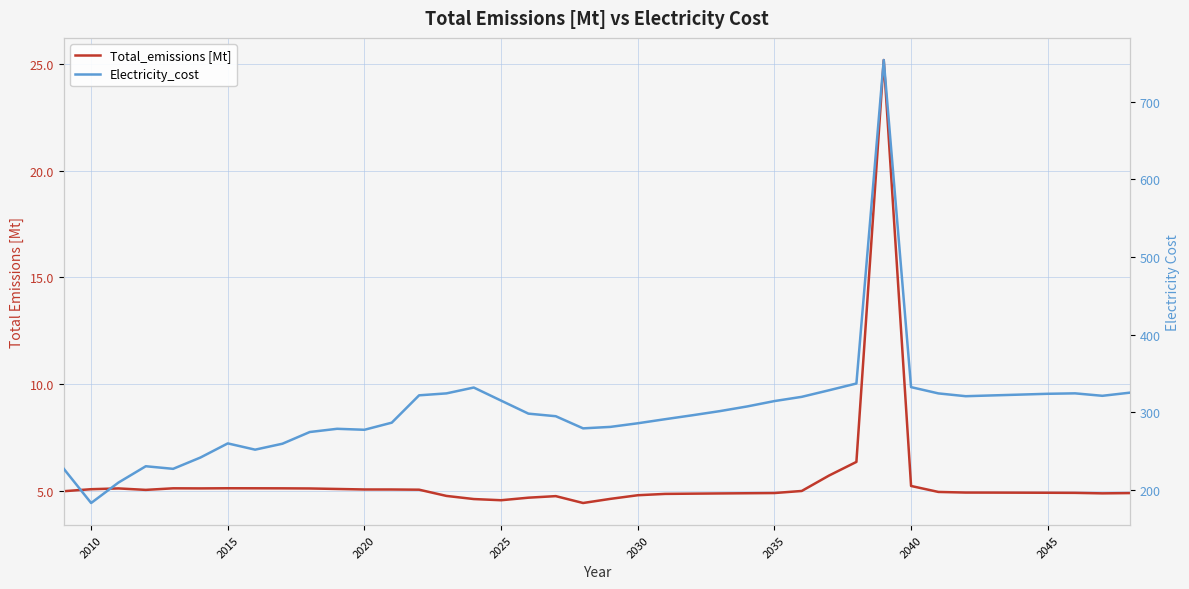

How many values in the Electricity_cost series are below 301?

20